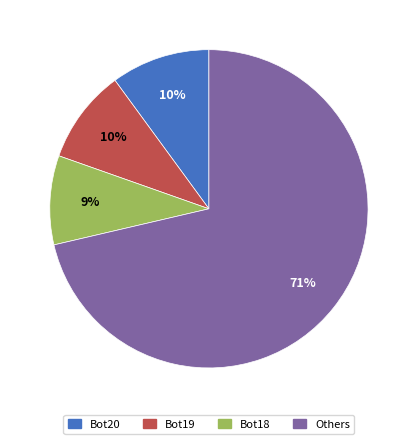

Which category has the biggest portion of the pie?

Others